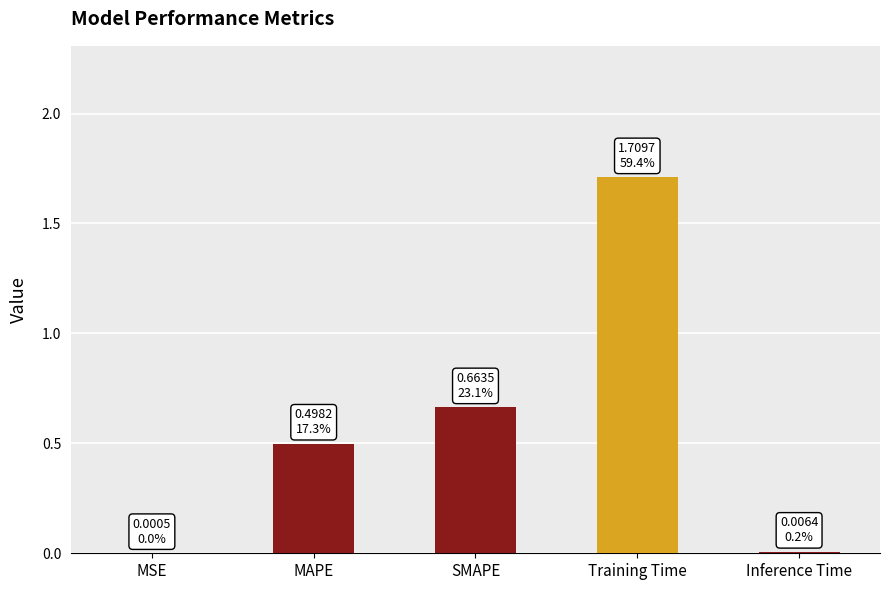

Read the value at MAPE.

0.5